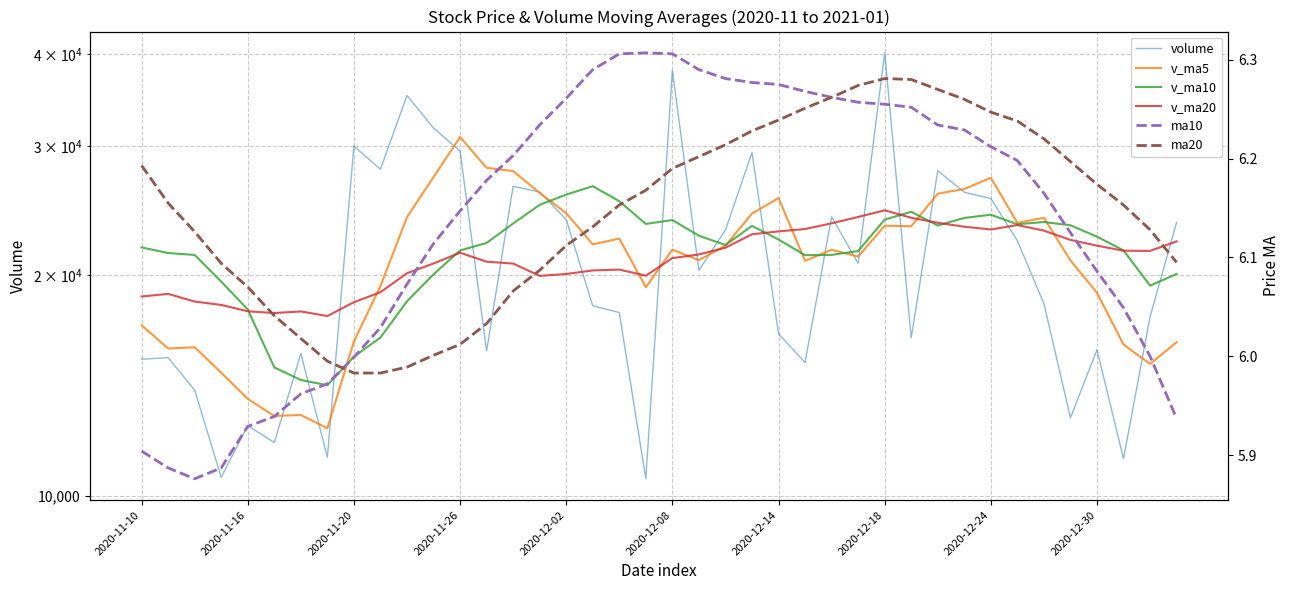

At which label is v_ma20 closest to 21056?

2020-12-08